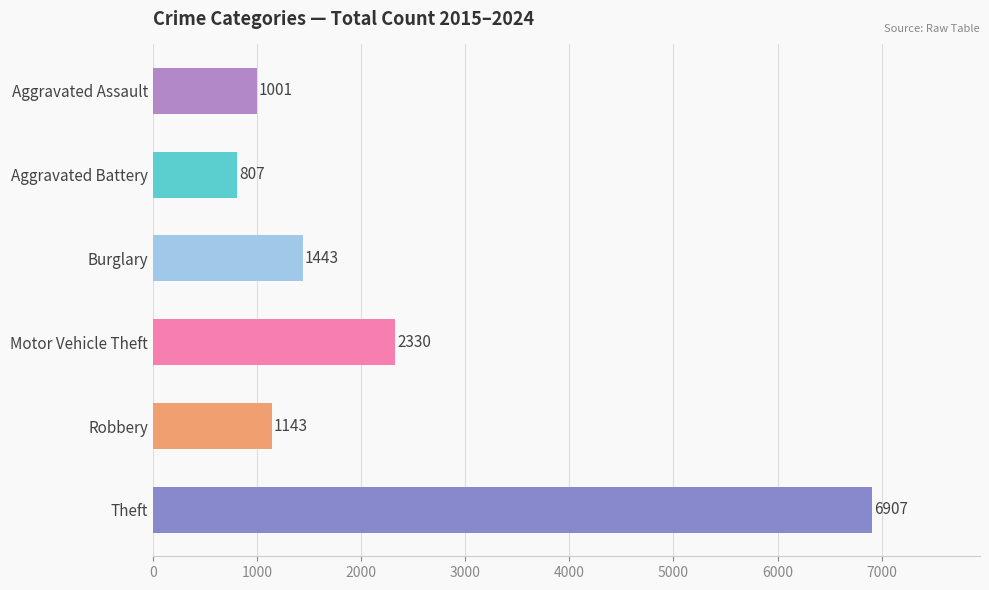

Where is the data nearest to the value 3857?

Motor Vehicle Theft